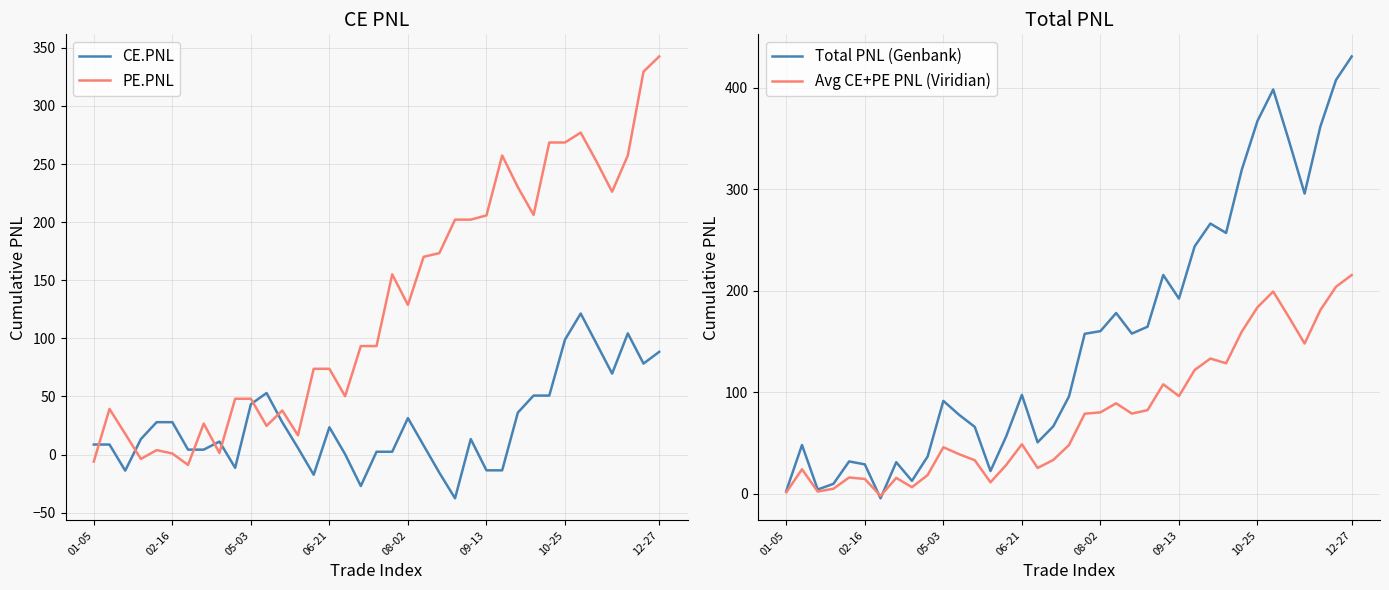

What is the lowest value of the Total PNL (Genbank) series?

-4.7